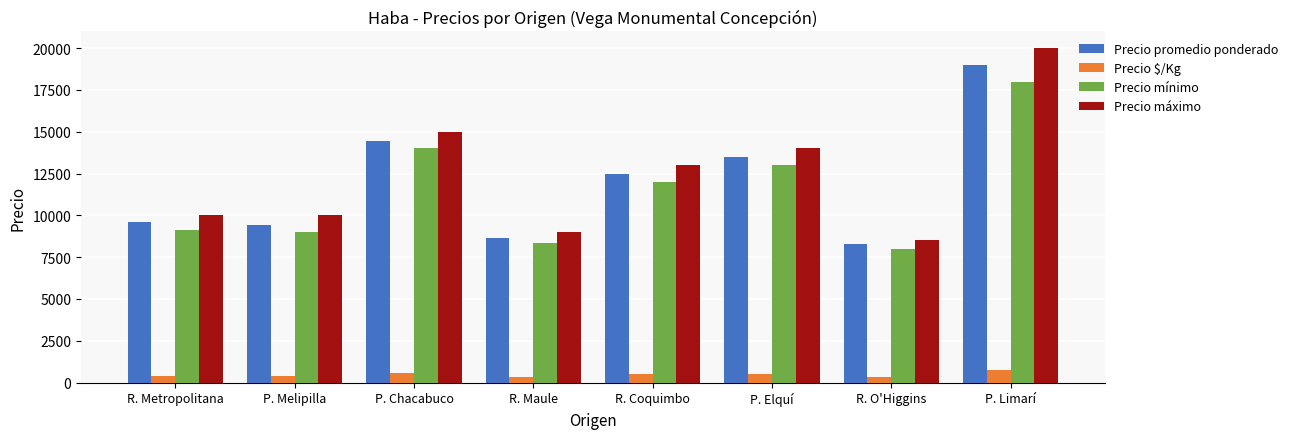

Rank the series by their maximum value, from lowest to highest.

Precio $/Kg, Precio mínimo, Precio promedio ponderado, Precio máximo